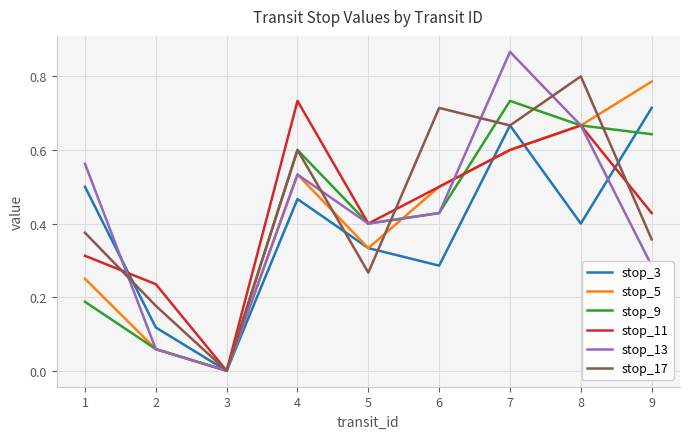

At which category is the sum across all series the highest?

7